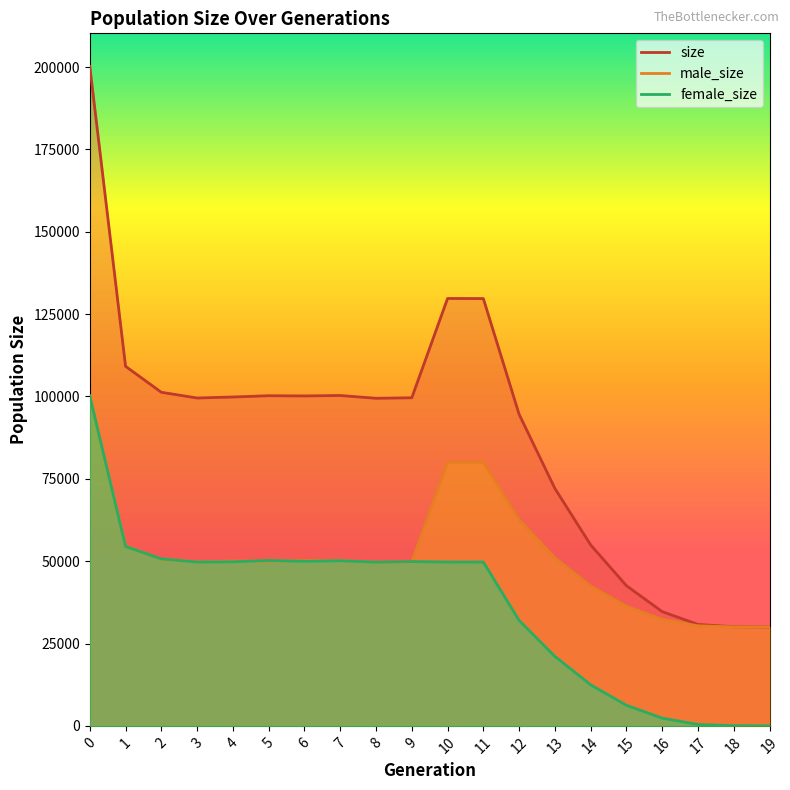

What is the difference between the highest and lowest values at 6?

50203